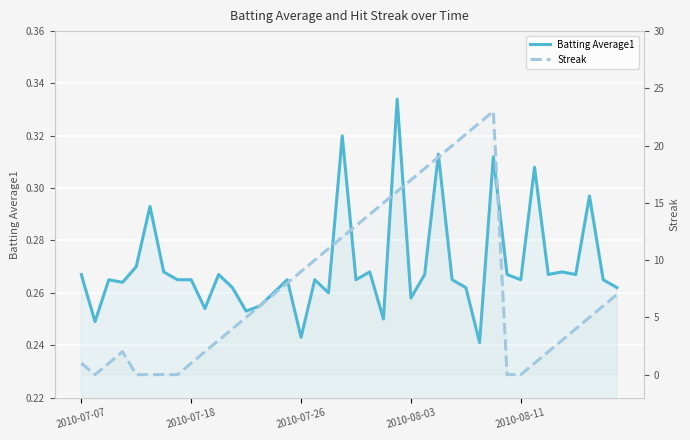

How many times do Streak and Batting Average1 cross each other?

6